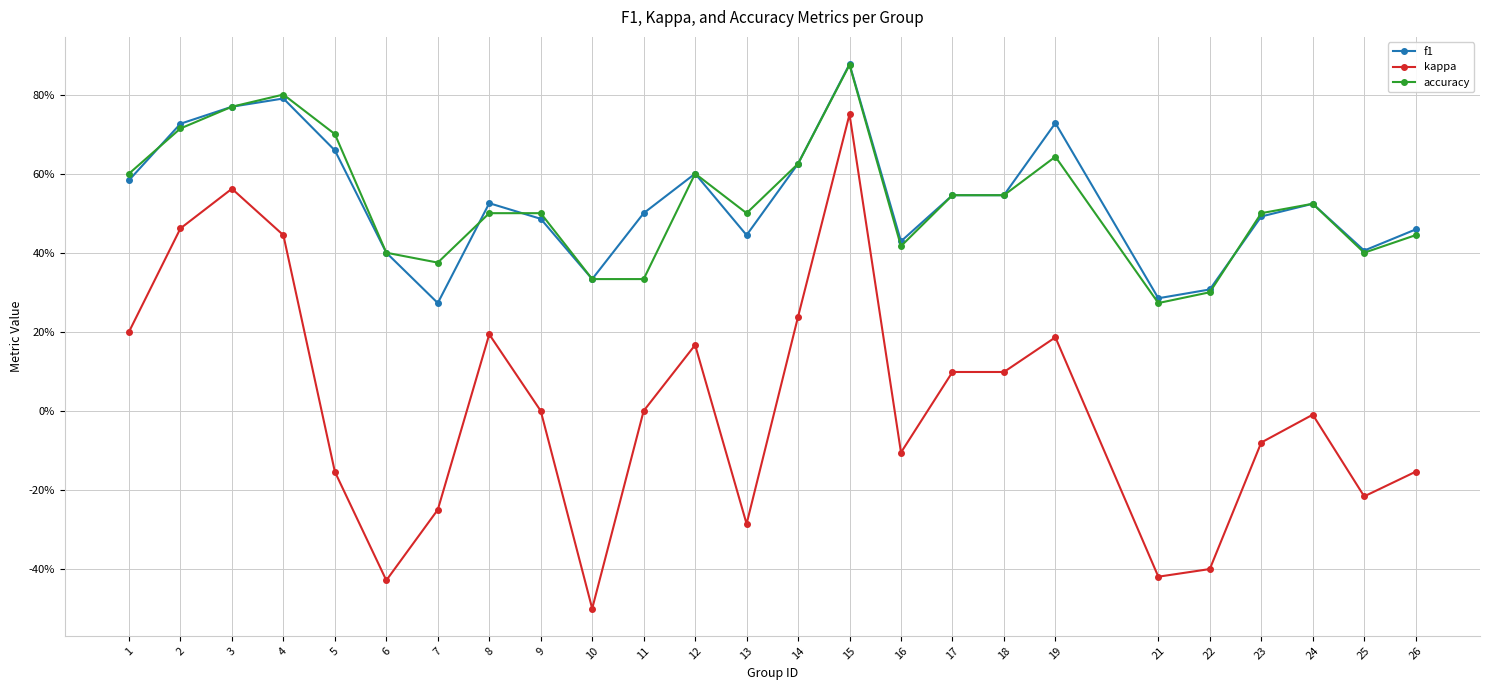

At which category does the chart reach its peak across all series?

15